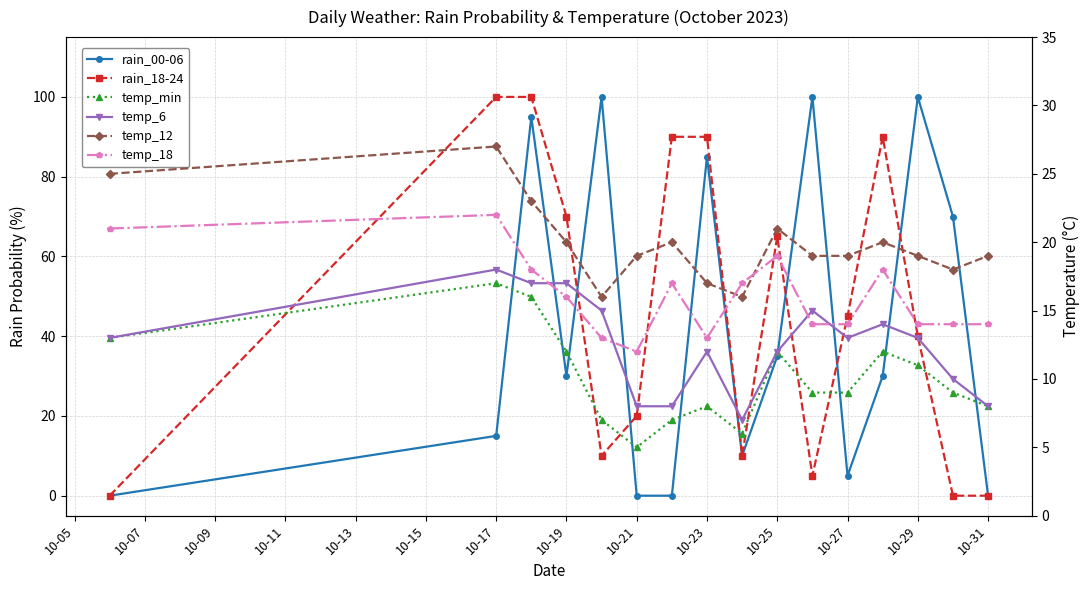

Between 10-07 and 10-29, which series saw the biggest shift?

rain_00-06